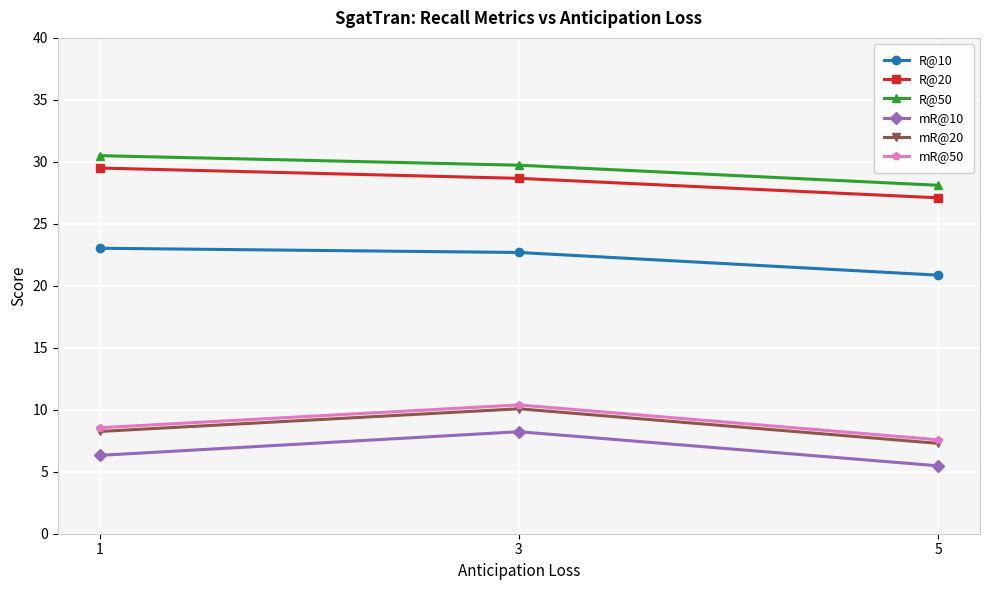

Count the number of data series in this chart.

6